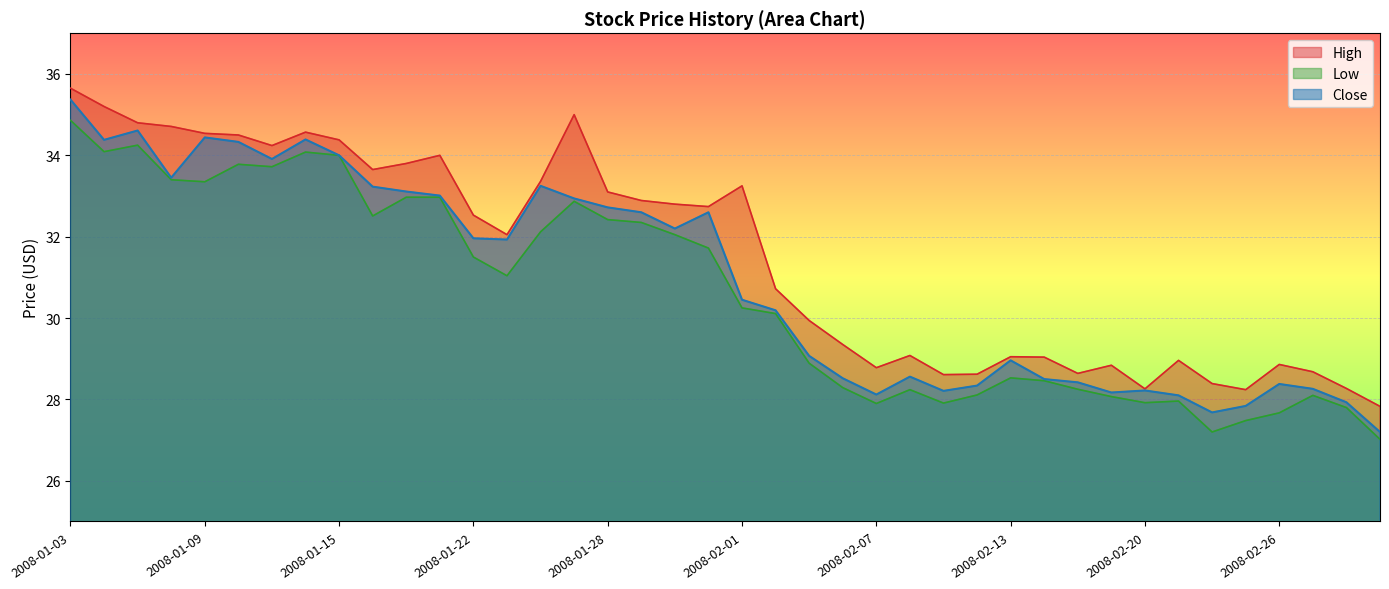

True or false: Close and High cross at least once.

False